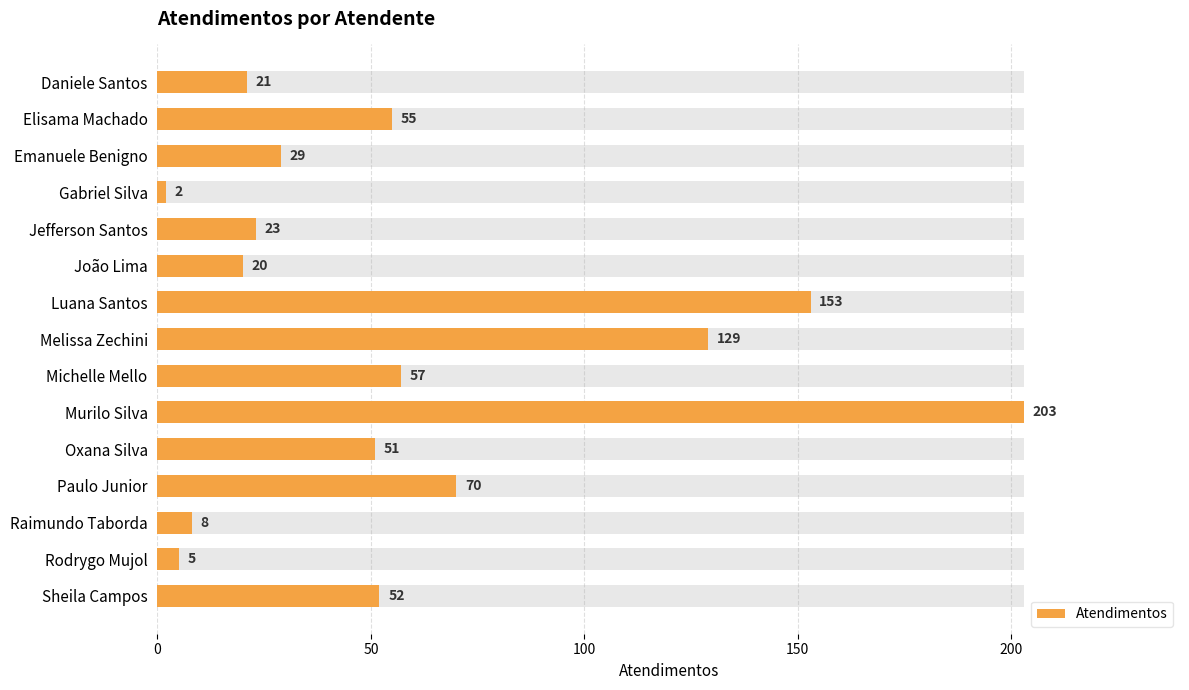

What is the ratio of the value at Michelle Mello to the value at Emanuele Benigno?

2.0